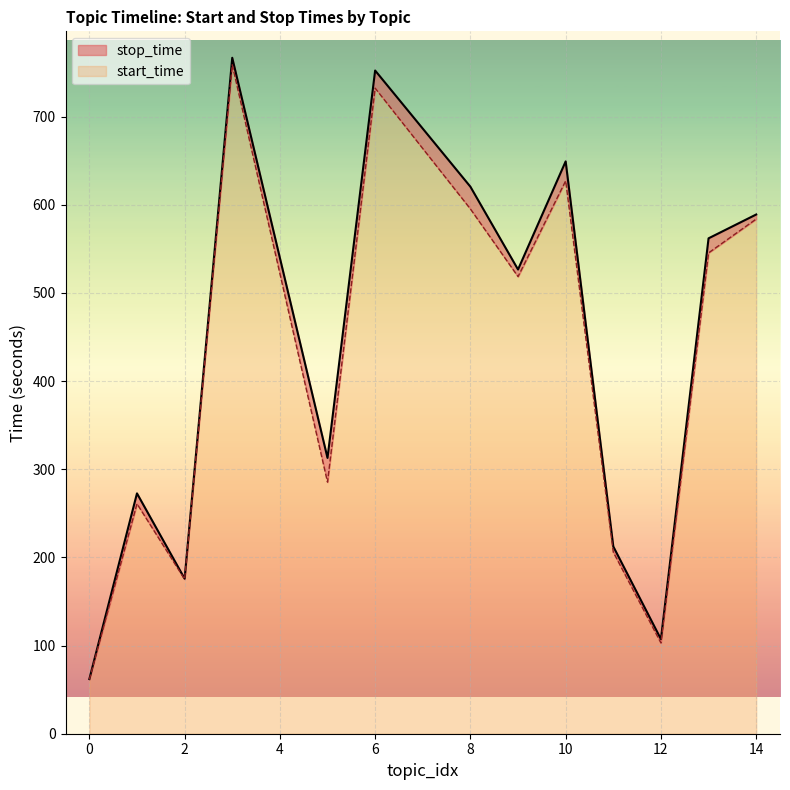

What is the sum of the stop_time values at 14 and 6?

1341.2